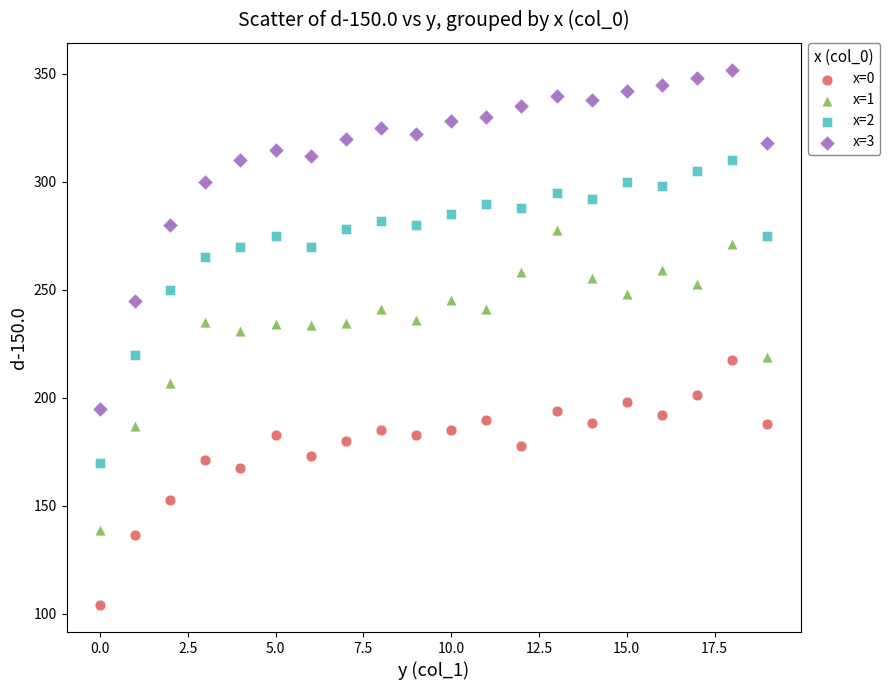

Across all data points, what is the range of Y values (max minus min)?

248.0